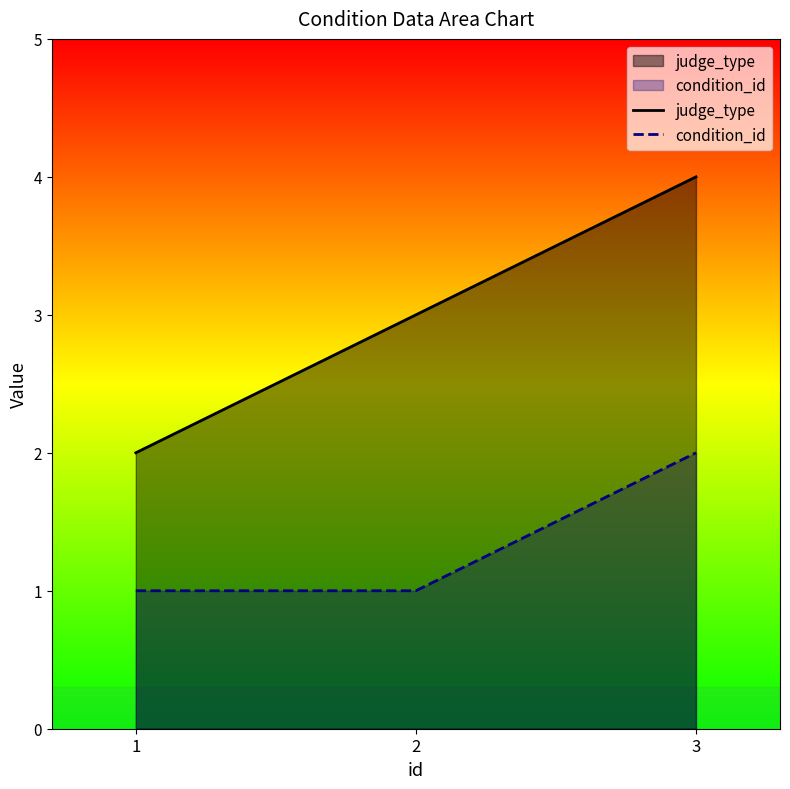

How many values in the condition_id series exceed 1?

1